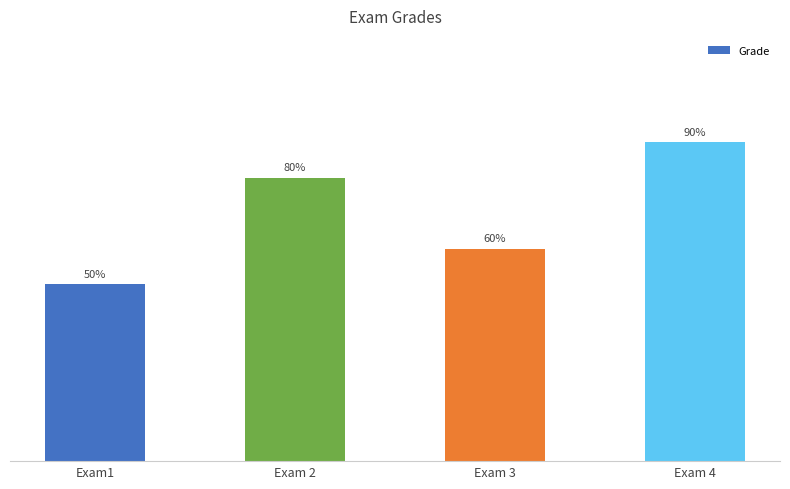

Between Exam 4 and Exam 2, which is larger?

Exam 4